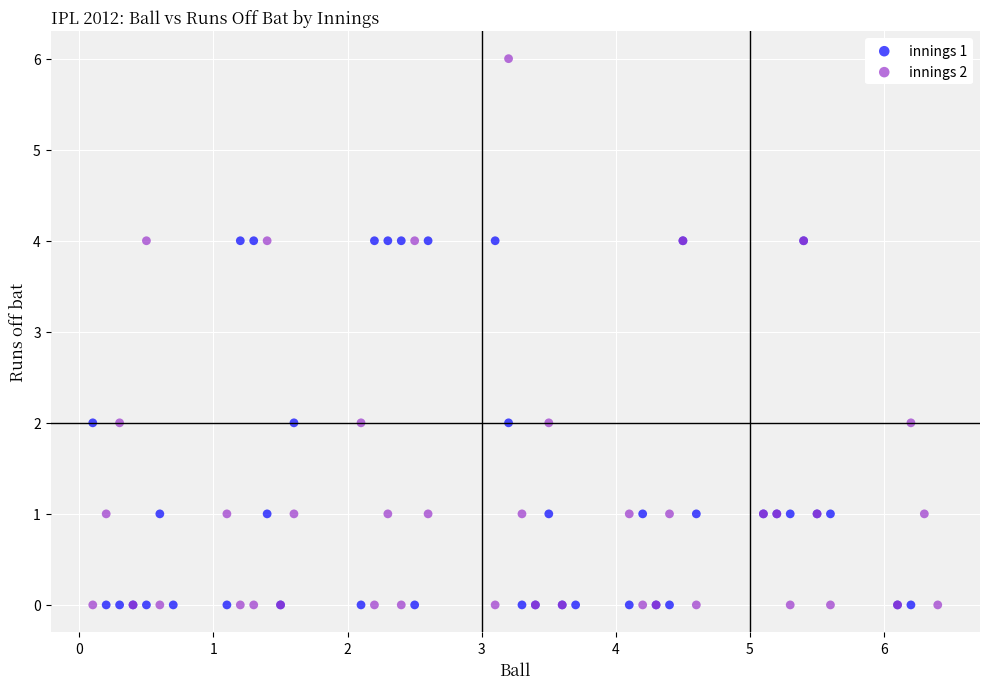

Which series has the widest spread of Y values?

innings 2